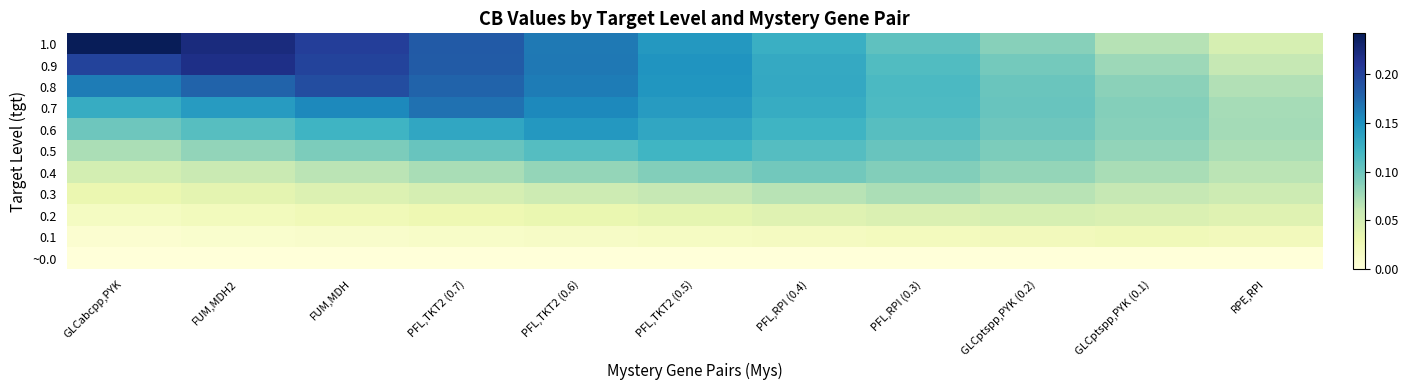

At which category is the sum across all series the highest?

PFL,TKT2 (0.7)